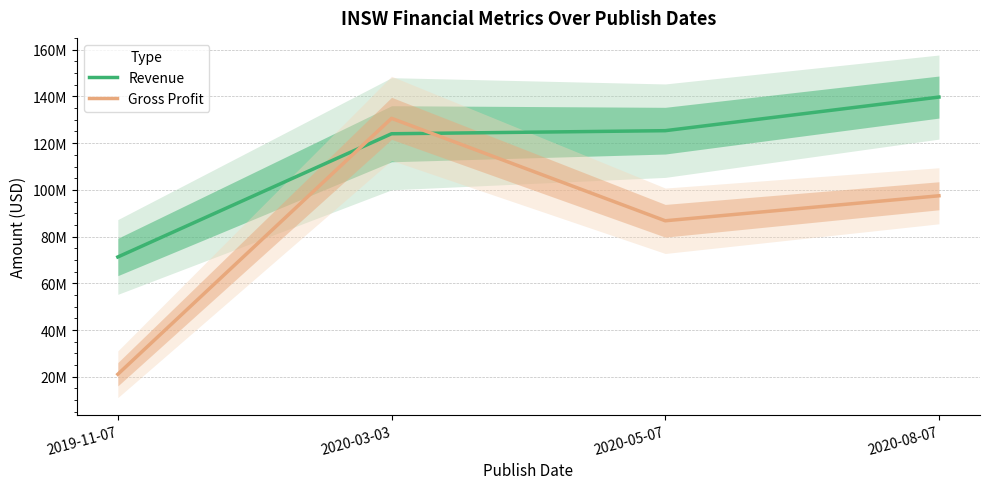

Where is Gross Profit nearest to the value 75850000?

2020-05-07